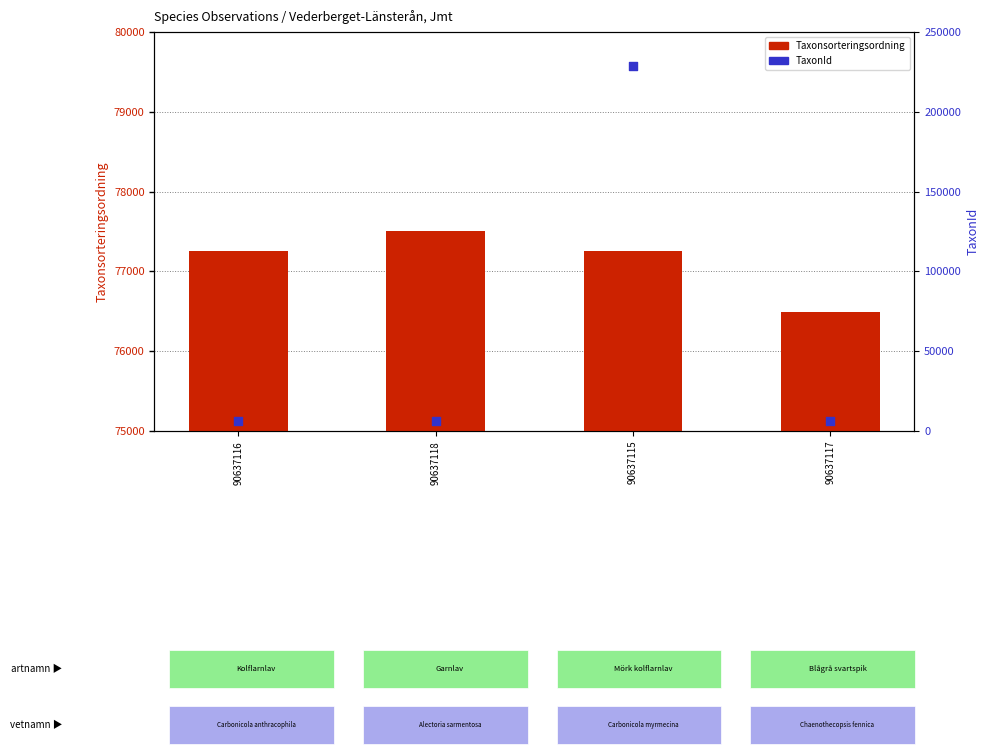

Is the value of TaxonId at 90637116 greater than the value of Taxonsorteringsordning at 90637117?

No